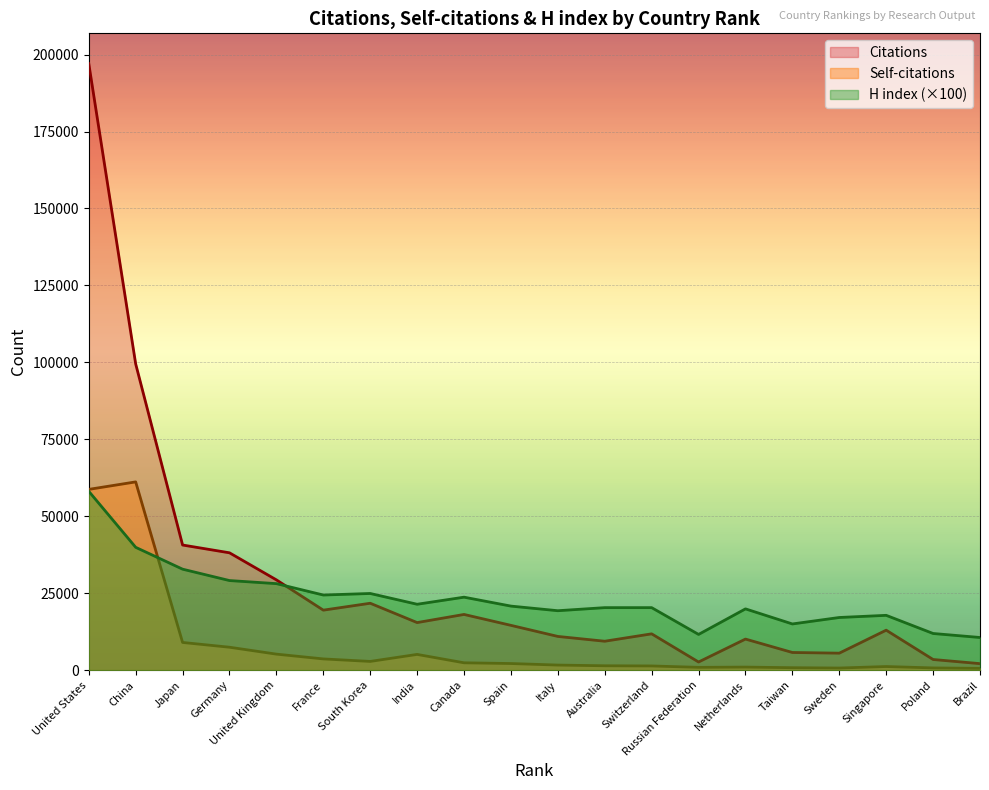

True or false: Self-citations and Citations cross at least once.

False